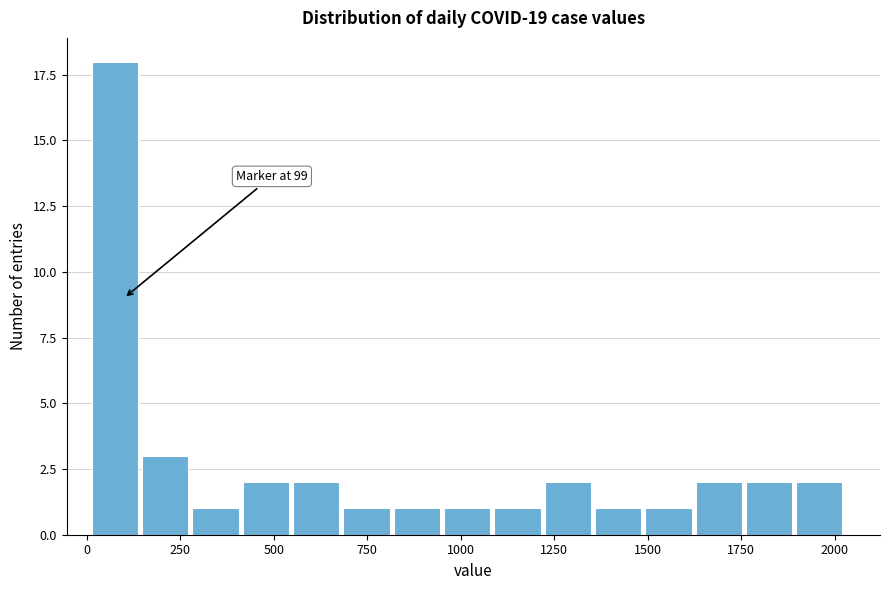

Around what value on the x-axis is the tallest bar? Give the approximate position of its centre, as read against the axis.

50